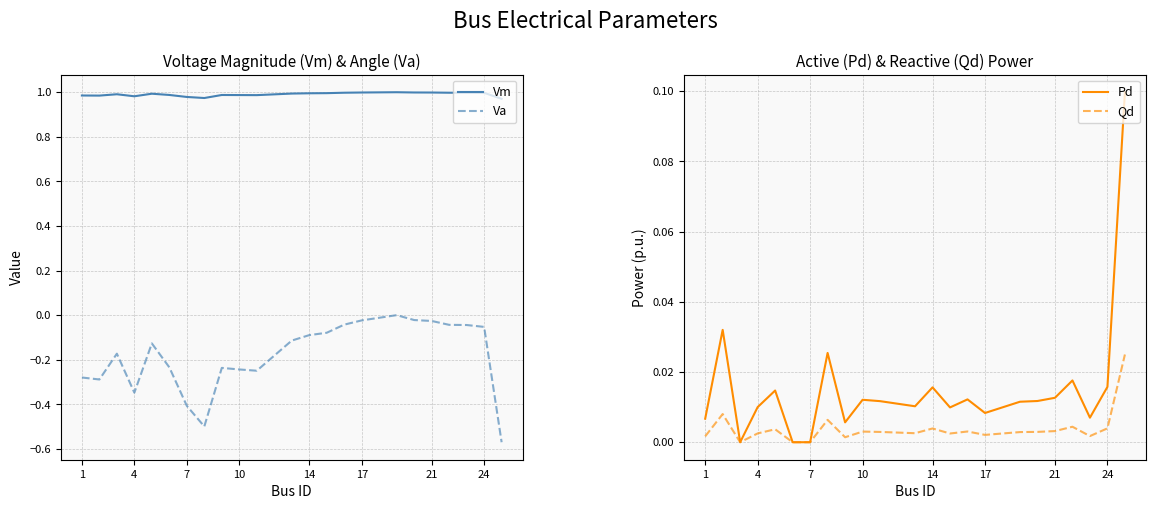

True or false: Va and Vm cross at least once.

False